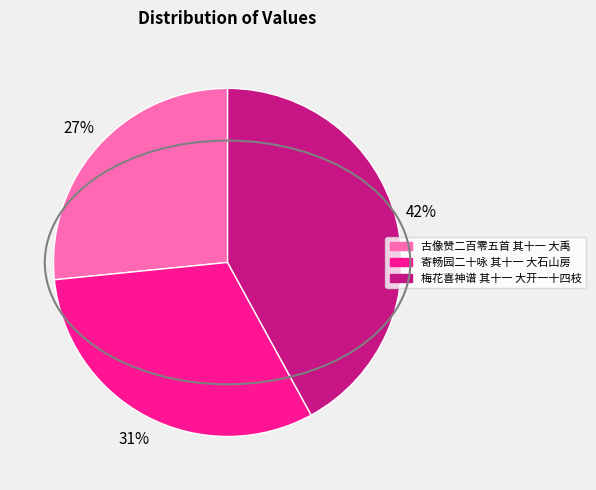

To the nearest percent, what is the average slice percentage?

33%